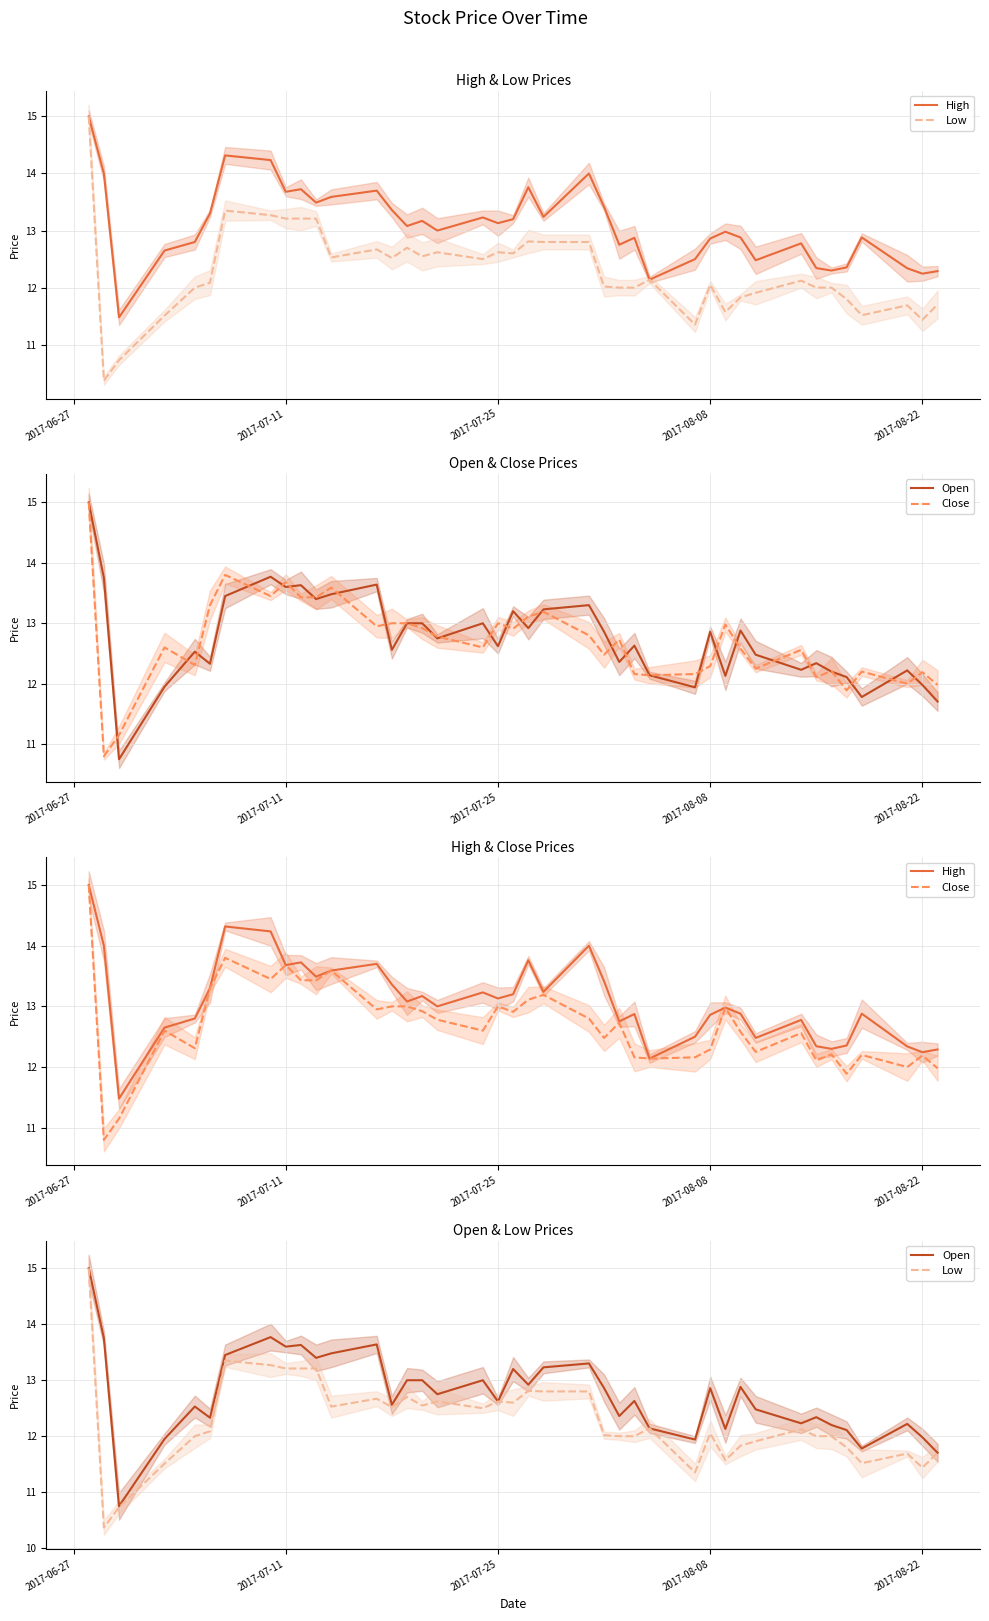

What is the value of the High point at the 23rd from the left?

14.0